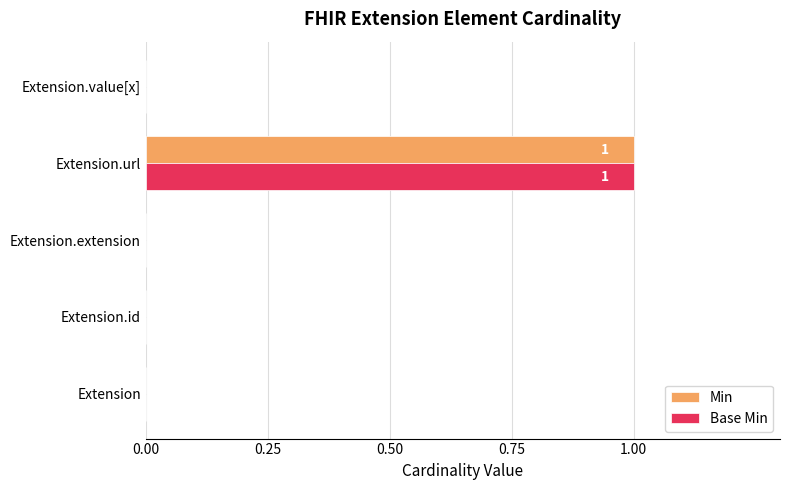

Is it true that Min equals 0 at Extension.url?

False